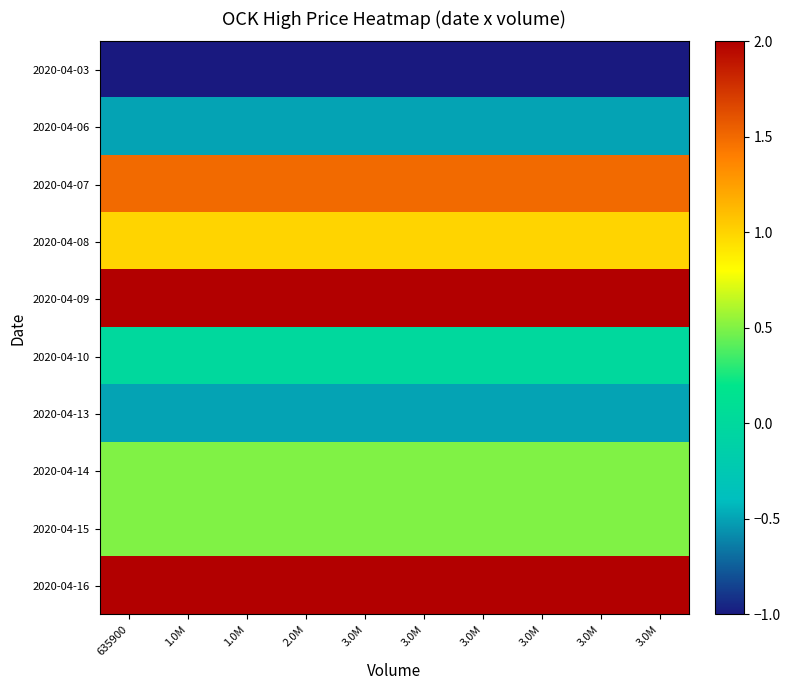

Which series has the largest total across all categories?

2020-04-09